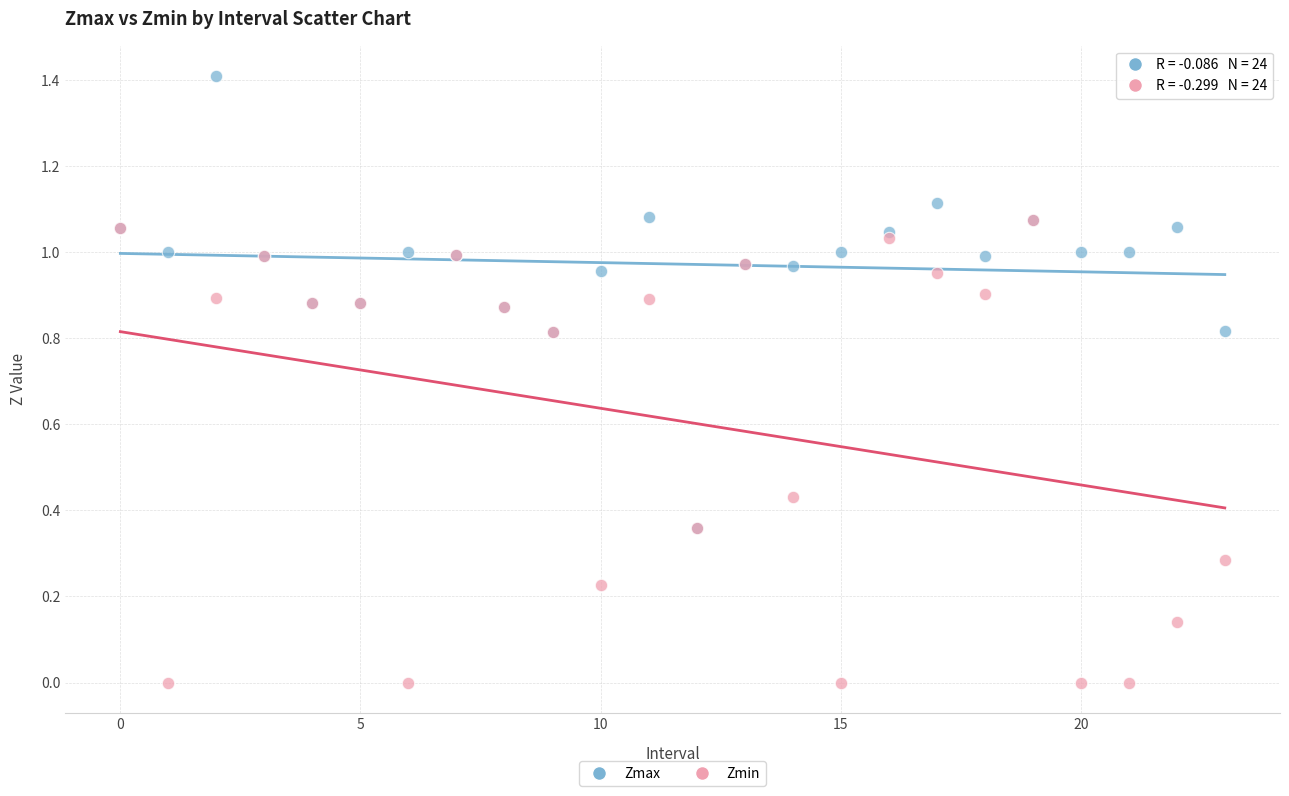

What are all the series names shown in the legend?

Zmax, Zmin